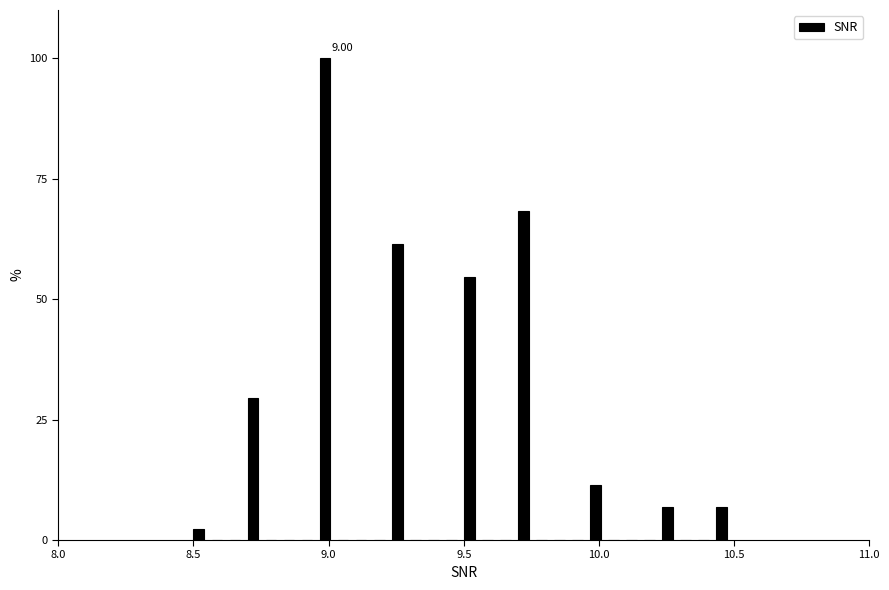

Around what value on the x-axis is the tallest bar? Give the approximate position of its centre, as read against the axis.

9.00